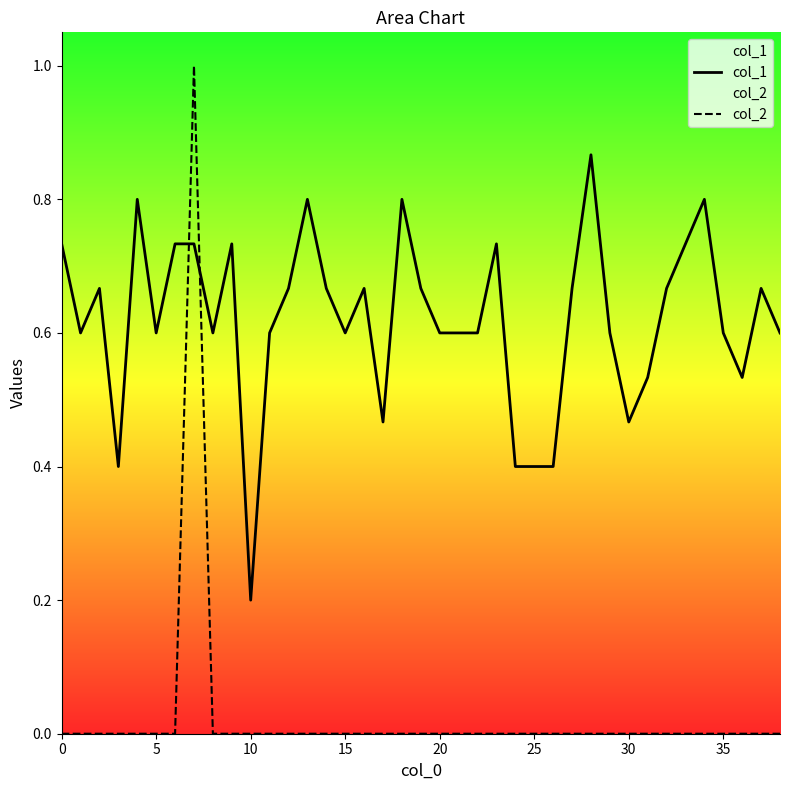

In col_2, how many points are higher than both neighbors (excluding endpoints)?

1